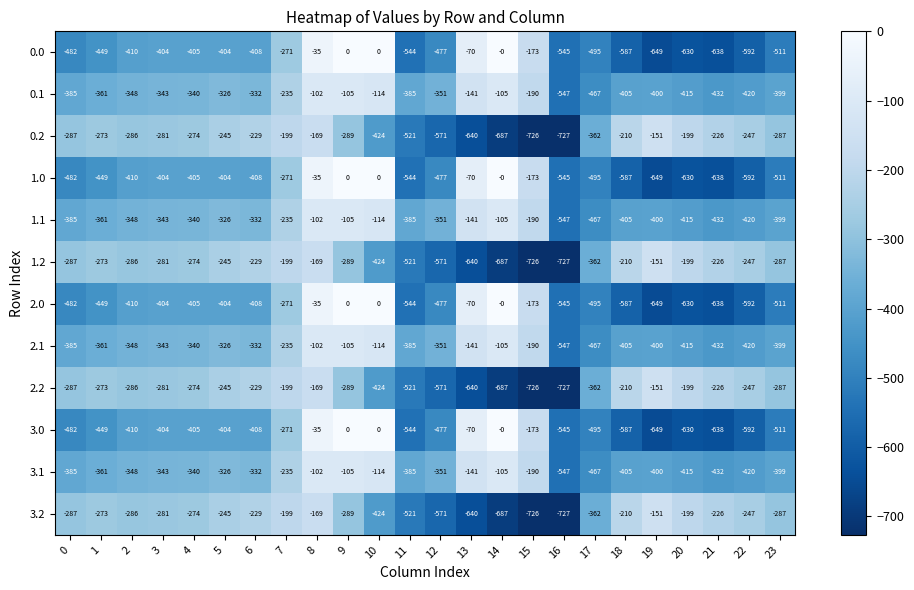

The value of 2.2 at 22 is -52. True or false?

False